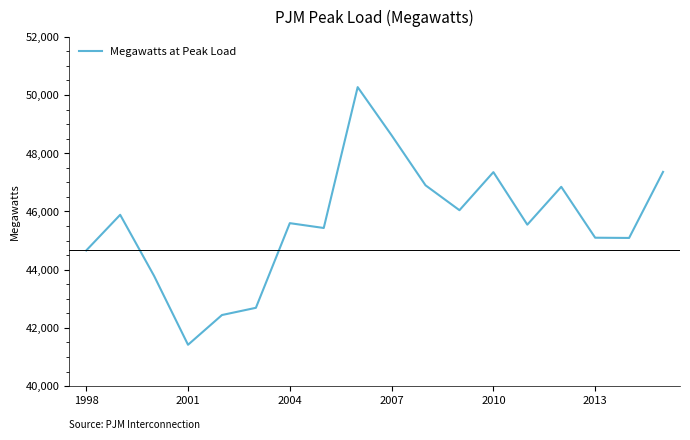

What is the smallest value displayed?

41419